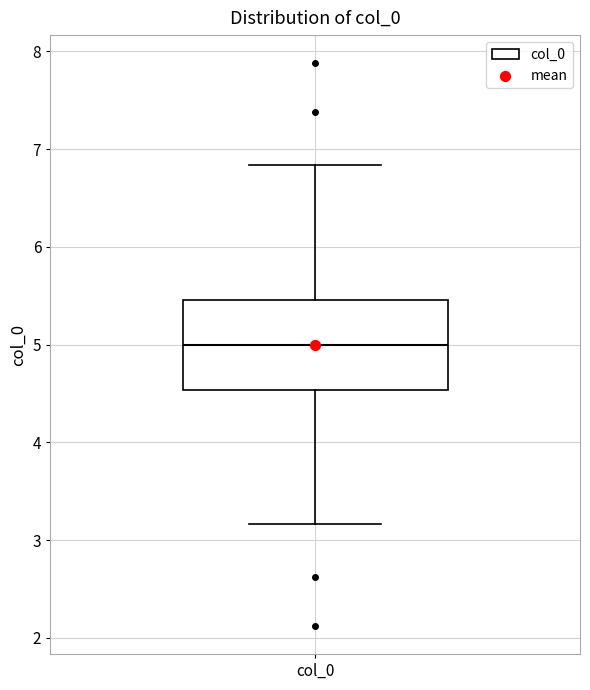

Where is the lower edge of the box for col_0 on the y-axis? The values are not printed on the chart, so give them approximately, as read against the axis.

4.5